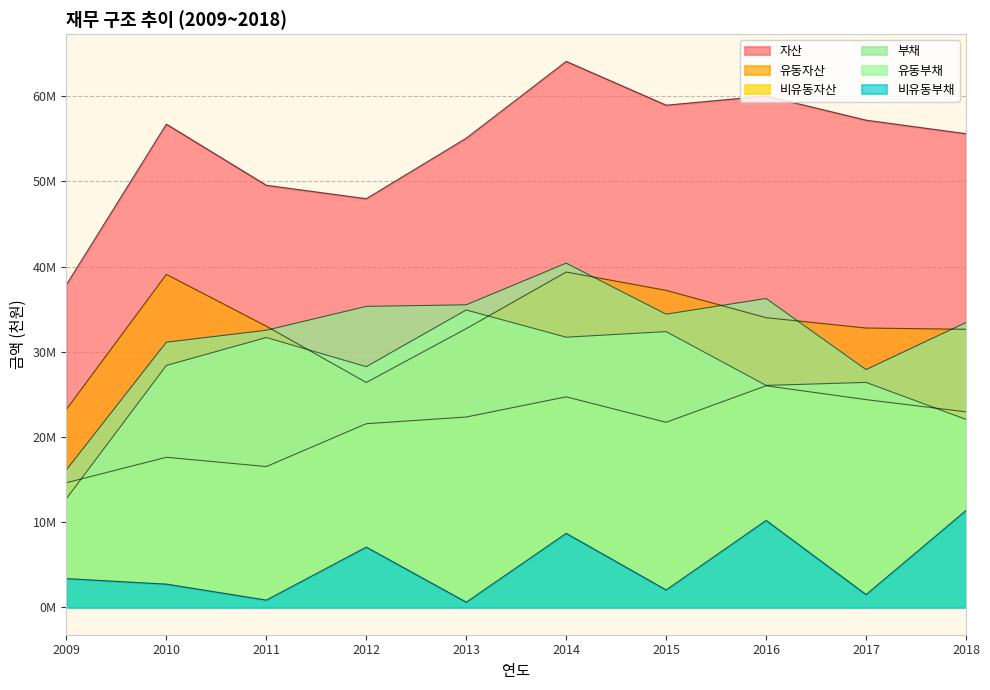

The 비유동자산 series shows 22340615 at 2013. True or false?

True